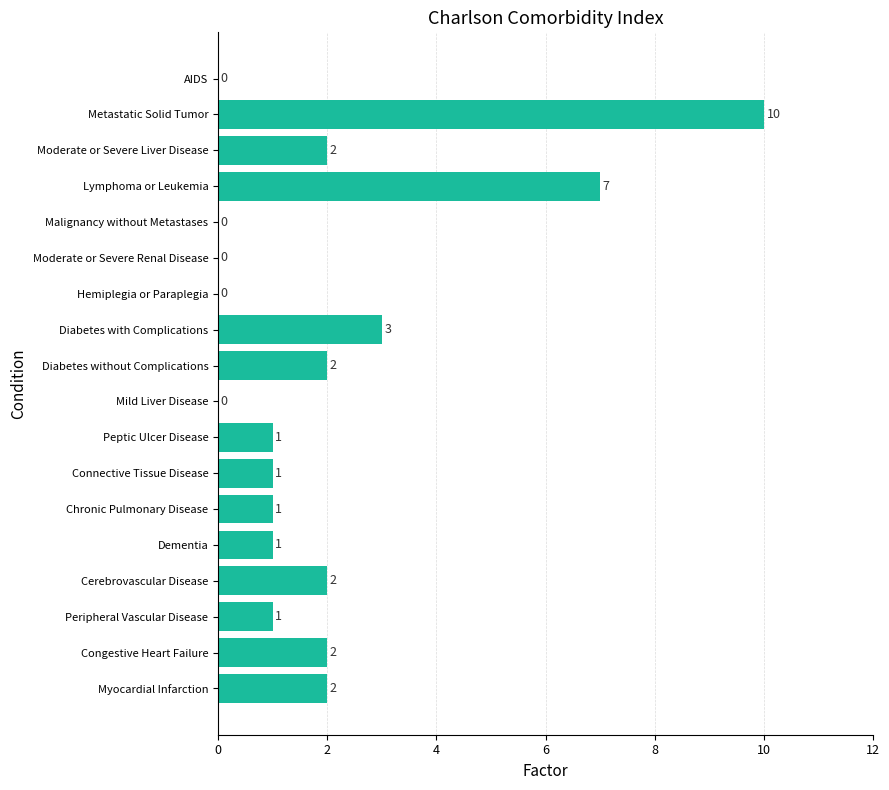

At which label is the value closest to 5?

Diabetes with Complications